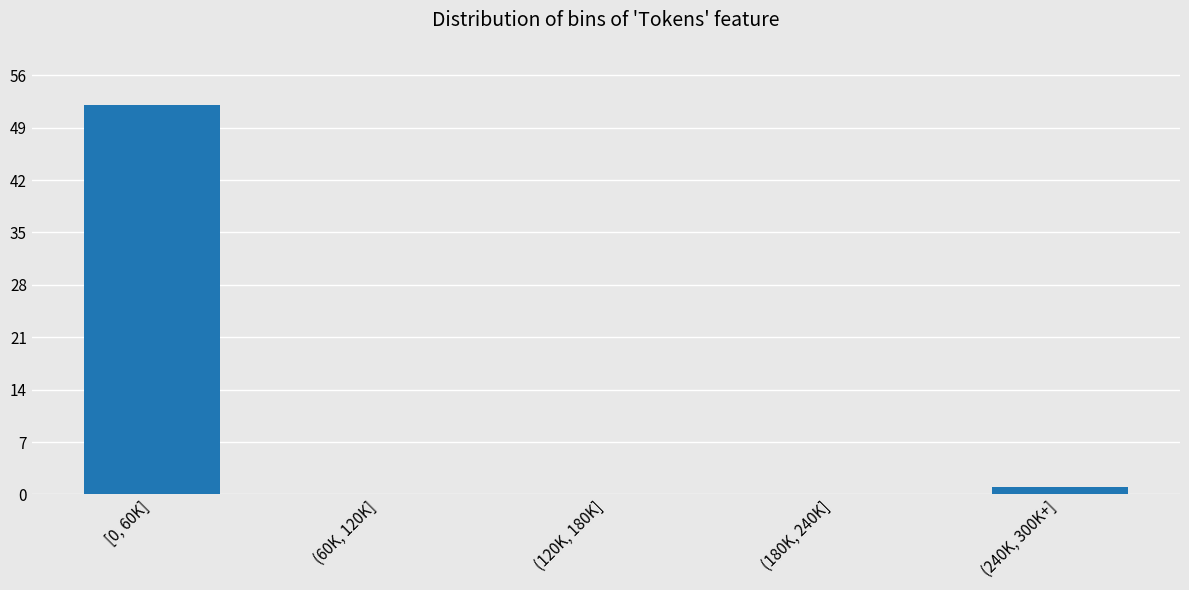

Reading right to left, what are all the values shown in this chart?

(240K, 300K+]=1	(180K, 240K]=0	(120K, 180K]=0	(60K, 120K]=0	[0, 60K]=52